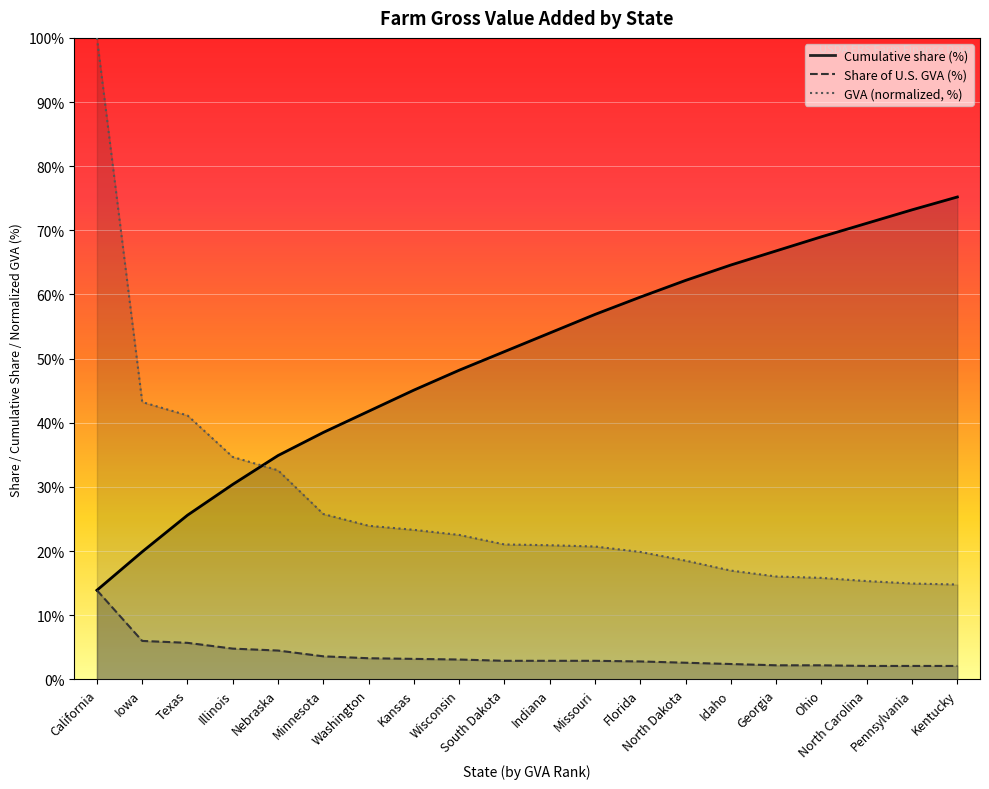

Rank the series by their maximum value, from highest to lowest.

Gross value added ($1,000), Cumulative share (%), Share of U.S. GVA (%)